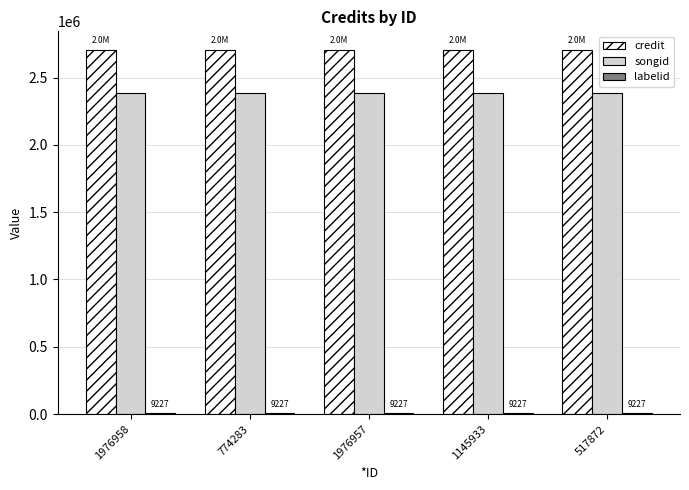

Is the value of songid at 1976957 greater than the value of credit at 774283?

No